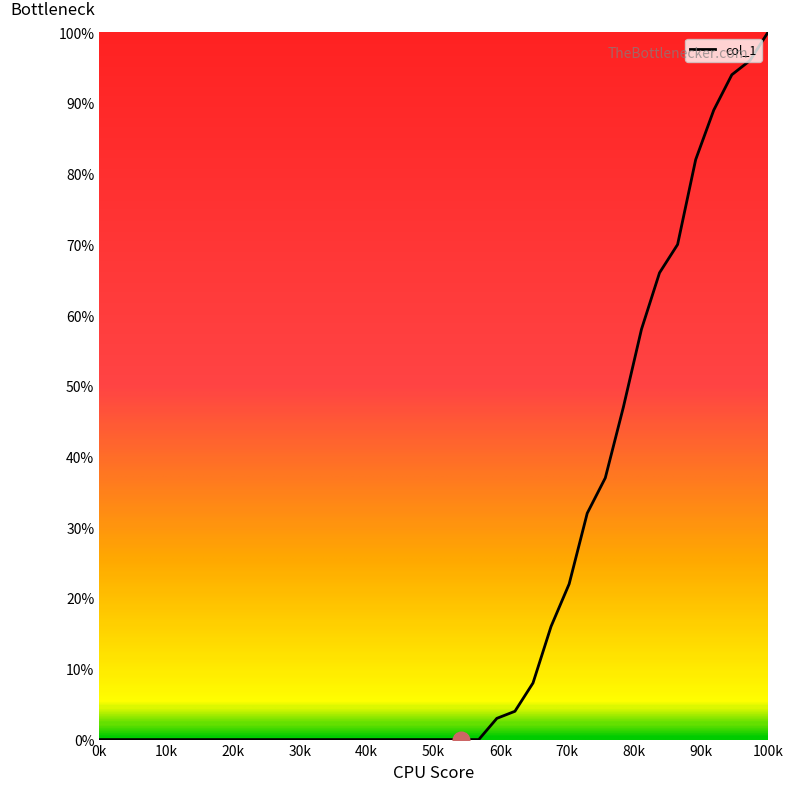

What is the difference between the maximum and minimum values?

100